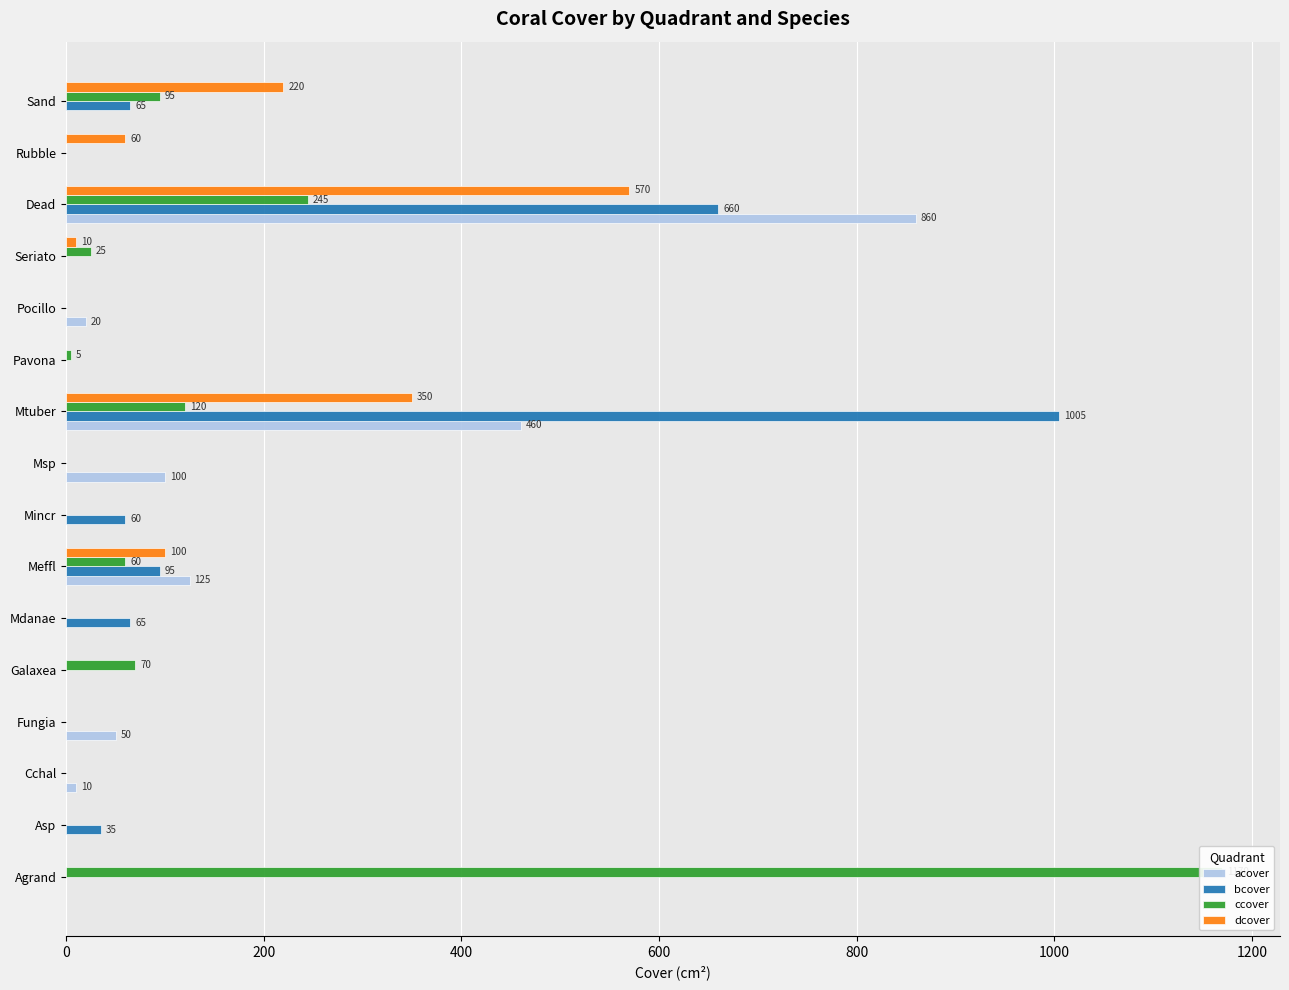

What is the sum of all bcover values?

1985